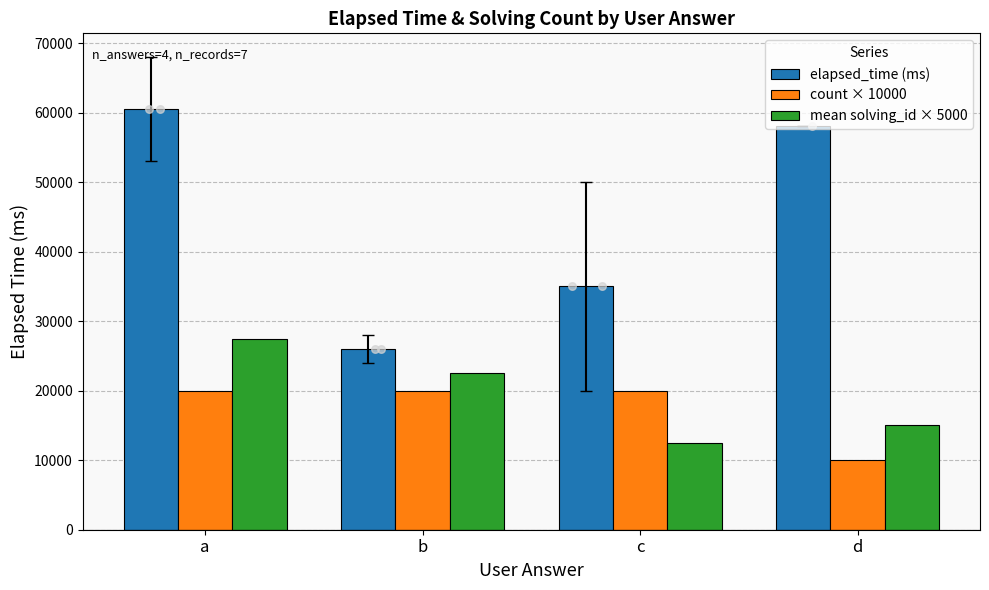

Which series reaches the minimum Y coordinate?

count × 10000